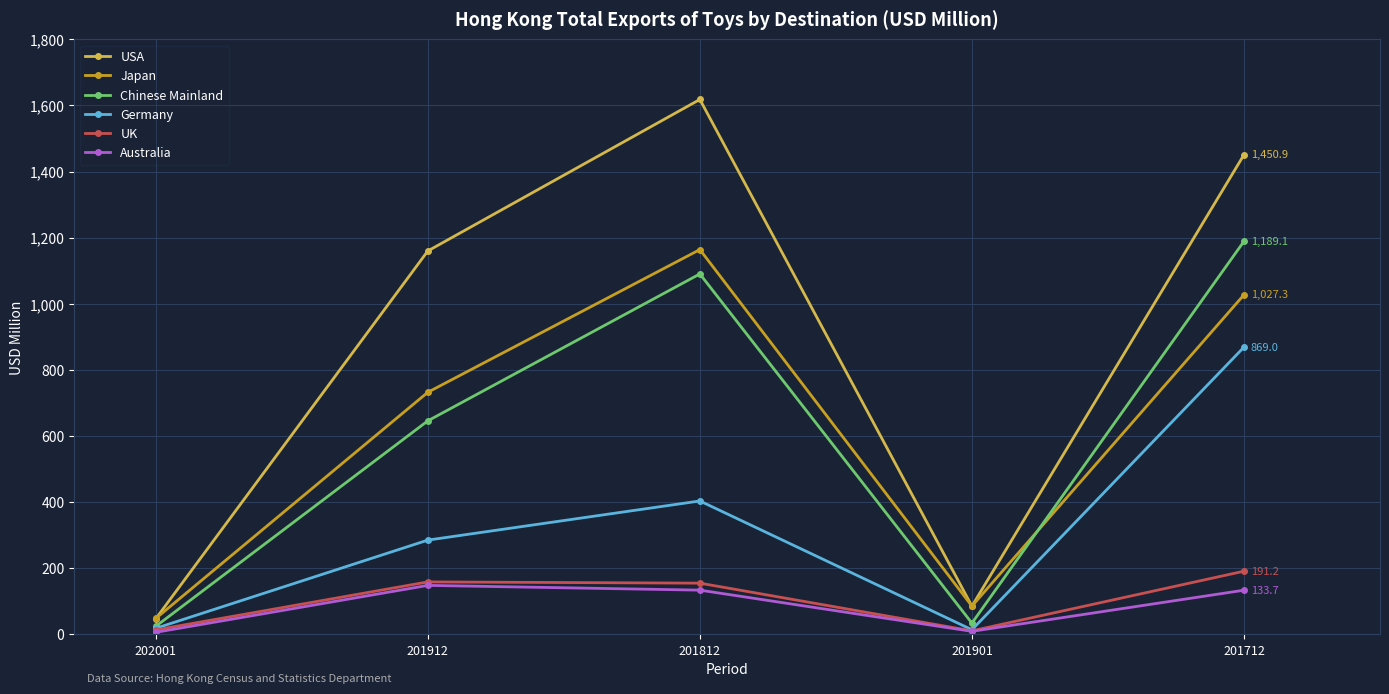

Which series has the widest spread of values?

USA